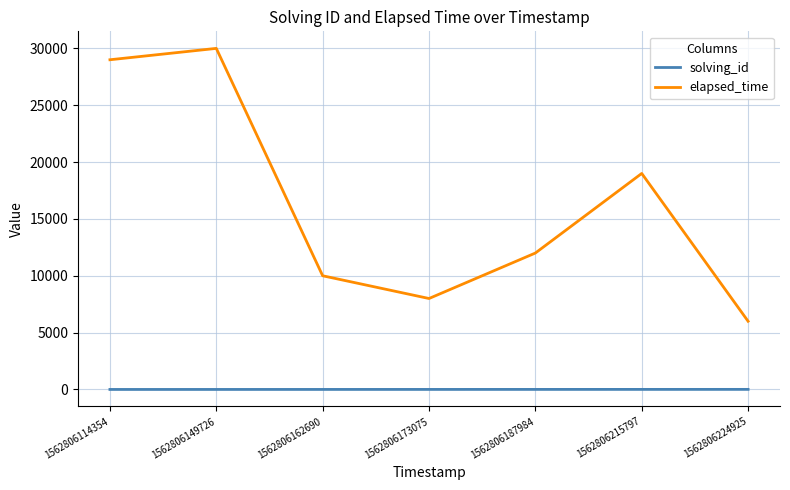

The value of elapsed_time at 1562806149726 is 46988. True or false?

False